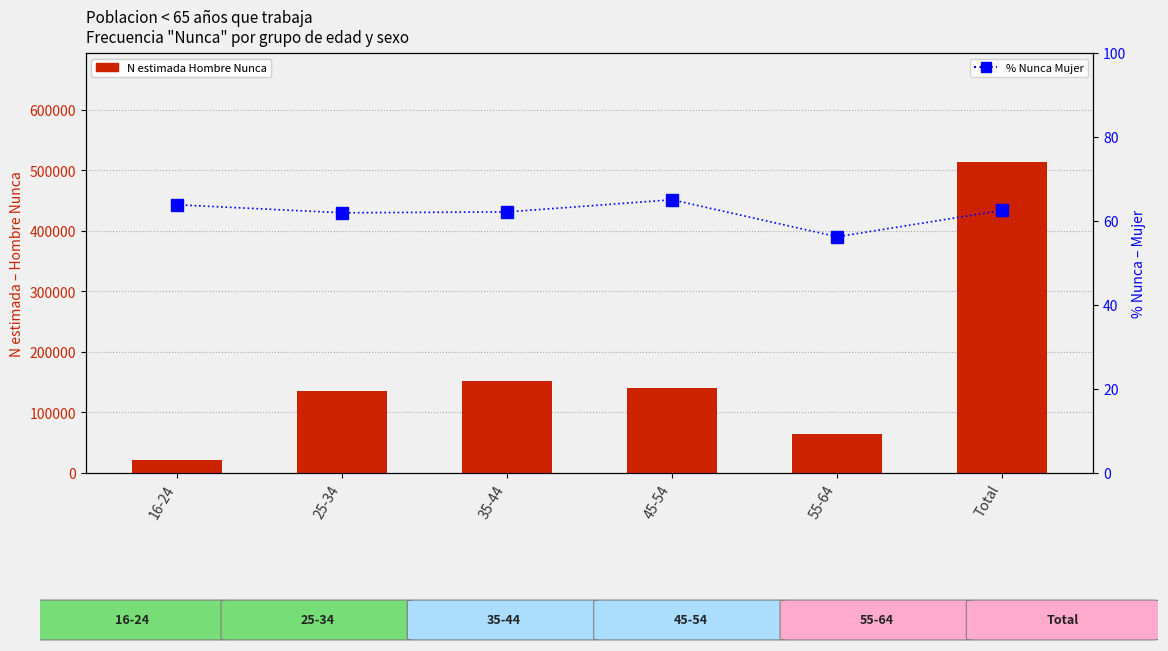

Which label corresponds to the smallest value in the chart?

55-64